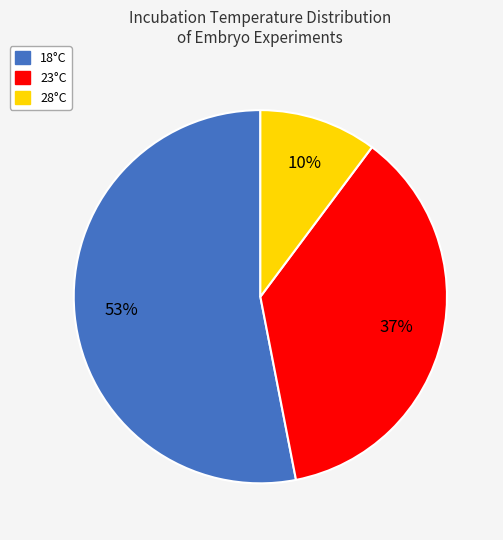

To the nearest percent, what is the average slice percentage?

33%